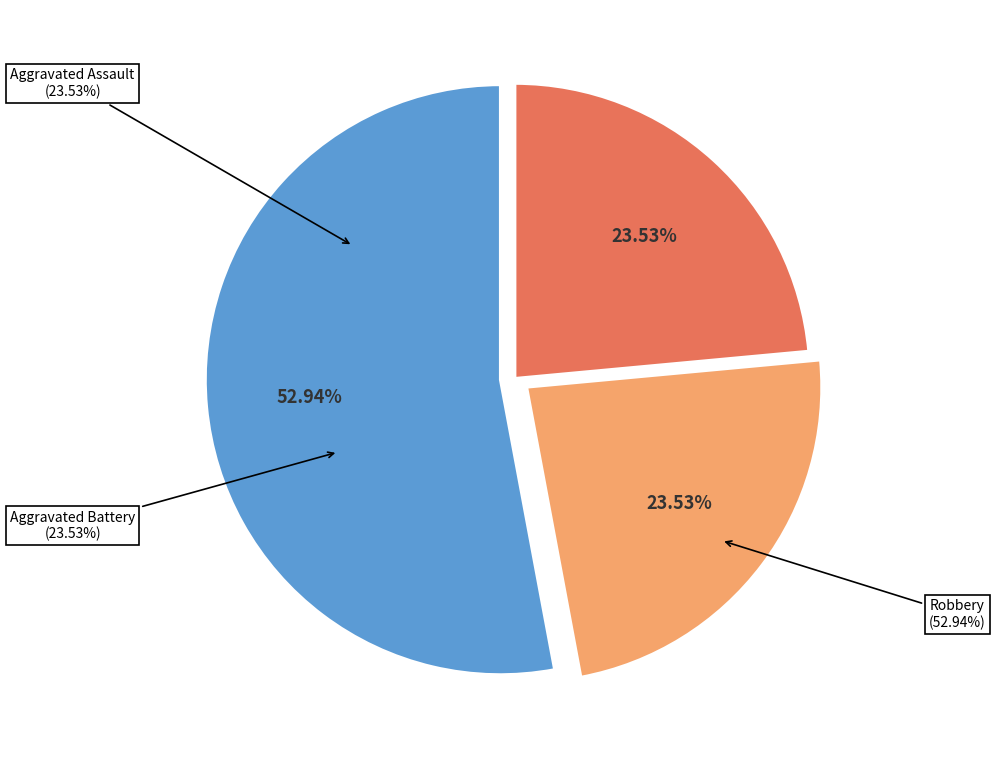

Count the number of slices in the pie.

4